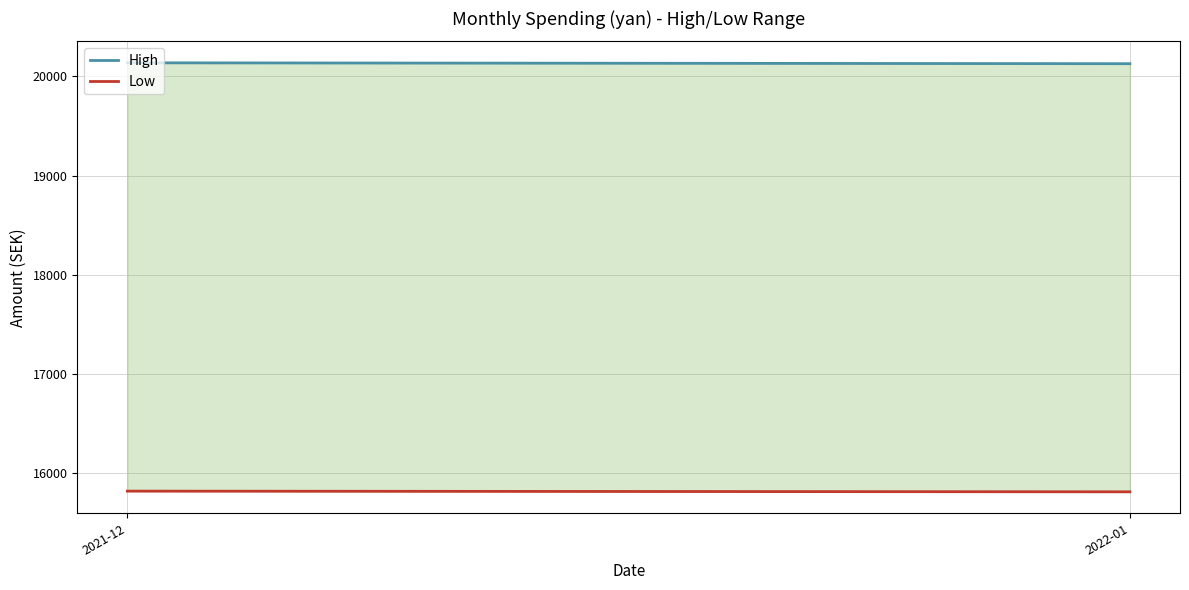

How many lines are shown in the chart?

2